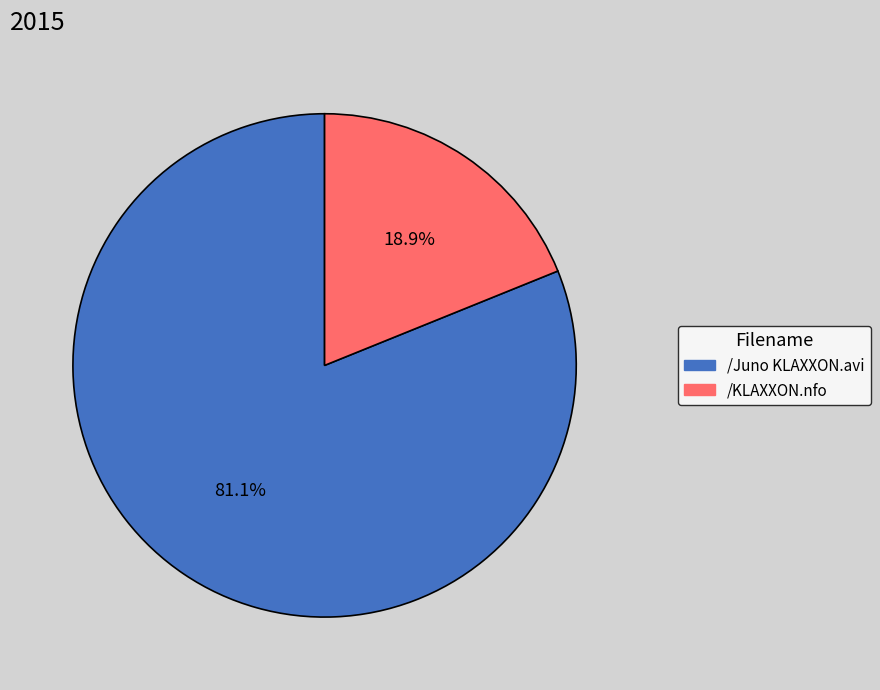

Approximately how many times larger is the value at /Juno KLAXXON.avi compared to /KLAXXON.nfo?

4.3